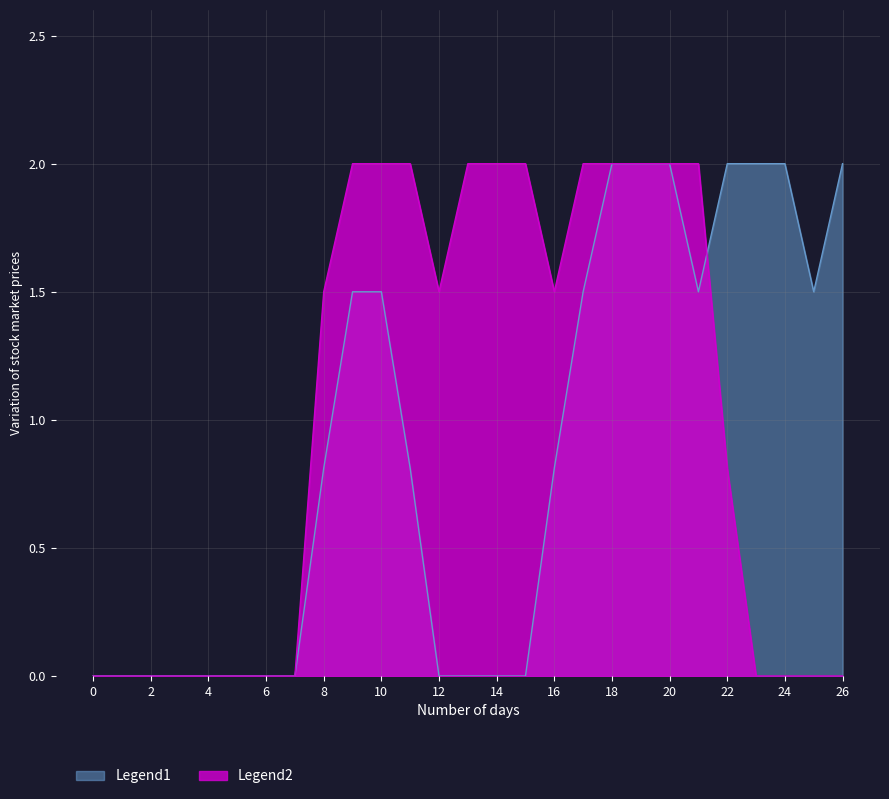

Where do Legend2 and Legend1 first cross each other?

21 and 22